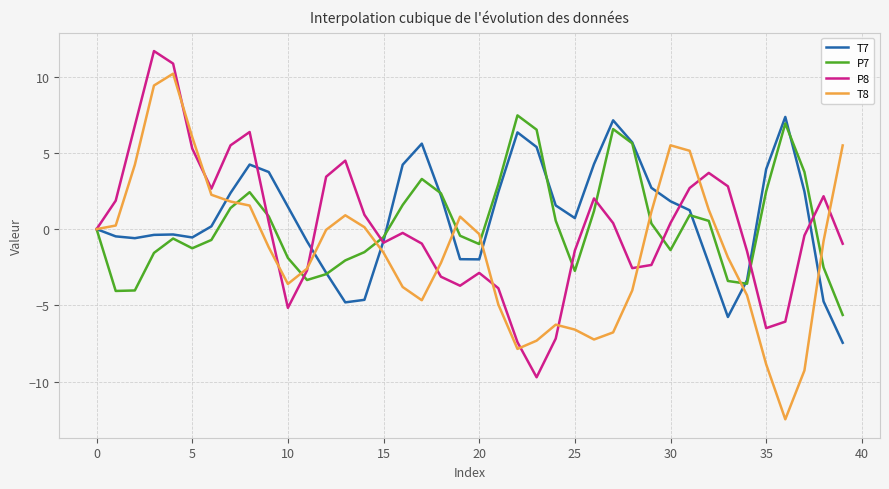

Which series has the widest spread of values?

T8